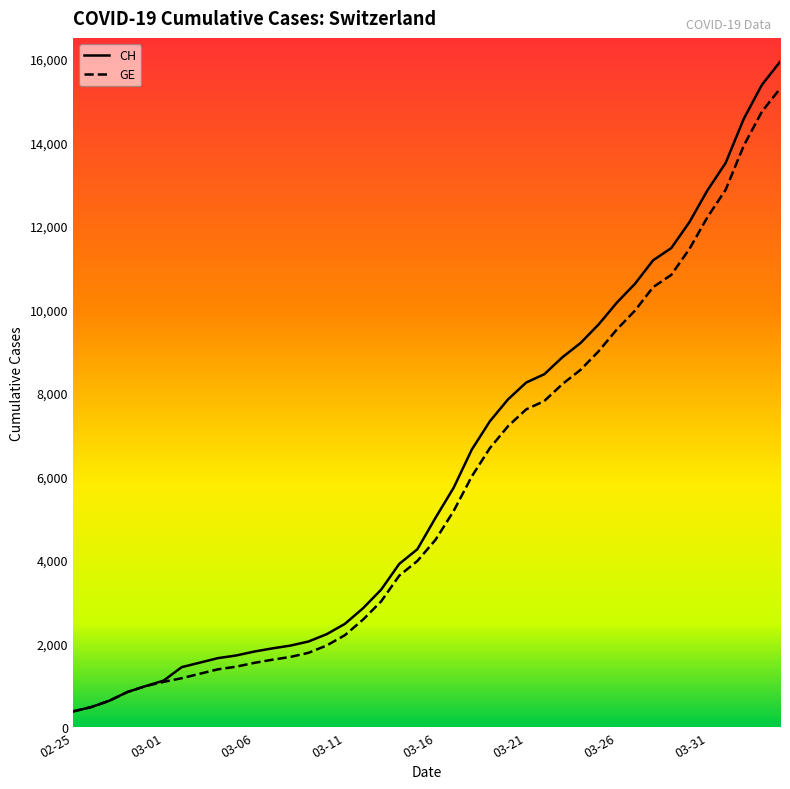

What is the minimum value shown in the chart?

375